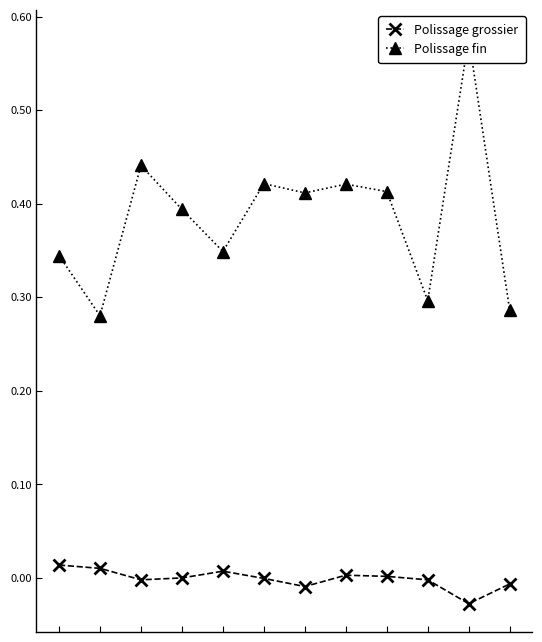

What is the average value of the Polissage fin series?

0.4